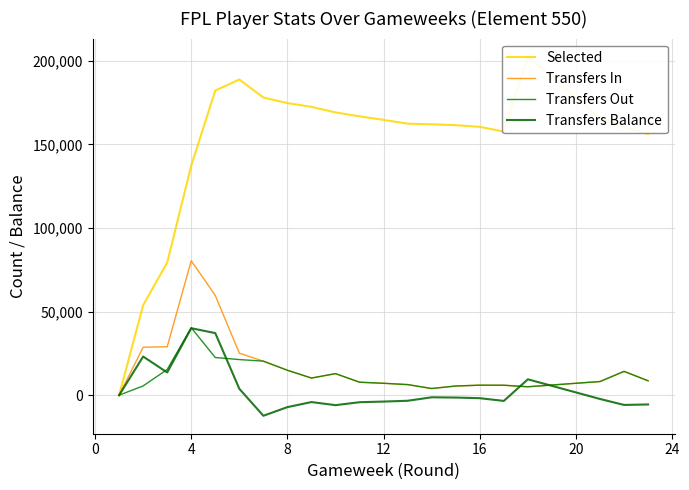

Does the chart display data point markers on the line(s)?

No